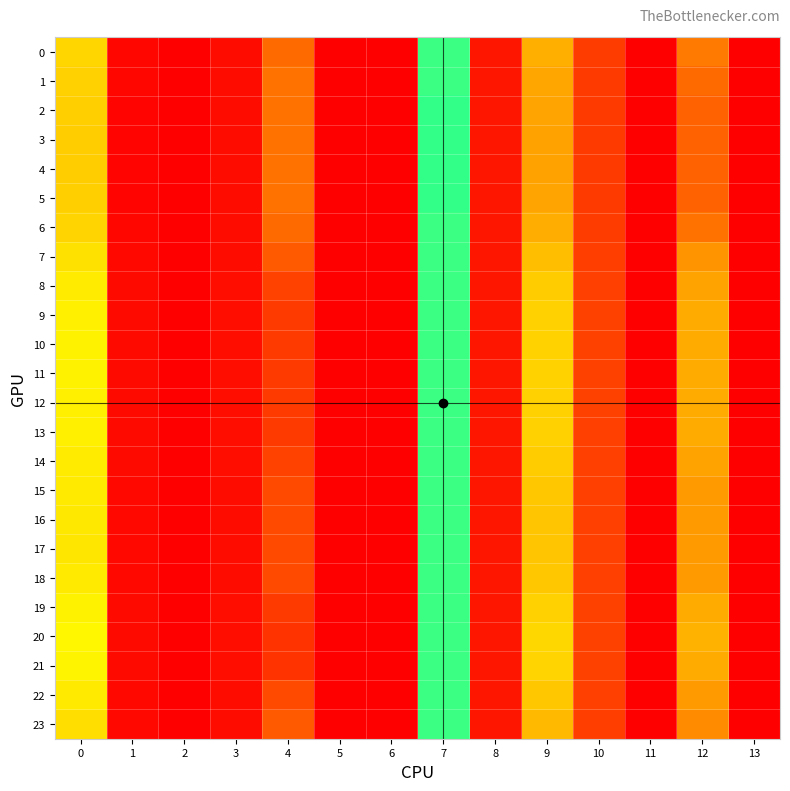

Reading left to right, transcribe all the data shown in this chart.

0: 0=1.3	1=0.0	2=0.0	3=0.1	4=3.1	5=0.0	6=0.0	7=1.9	8=0.1	9=1.1	10=0.4	11=0.0	12=3.1	13=0.0
1: 0=1.3	1=0.0	2=0.0	3=0.1	4=3.1	5=0.0	6=0.0	7=1.9	8=0.1	9=1.0	10=0.4	11=0.0	12=3.1	13=0.0
2: 0=1.2	1=0.0	2=0.0	3=0.1	4=3.1	5=0.0	6=0.0	7=1.9	8=0.1	9=1.0	10=0.4	11=0.0	12=3.1	13=0.0
3: 0=1.2	1=0.0	2=0.0	3=0.1	4=3.1	5=0.0	6=0.0	7=1.9	8=0.1	9=1.0	10=0.4	11=0.0	12=3.1	13=0.0
4: 0=1.2	1=0.0	2=0.0	3=0.1	4=3.1	5=0.0	6=0.0	7=1.9	8=0.1	9=1.0	10=0.4	11=0.0	12=3.1	13=0.0
5: 0=1.2	1=0.0	2=0.0	3=0.1	4=3.1	5=0.0	6=0.0	7=1.9	8=0.1	9=1.0	10=0.4	11=0.0	12=3.1	13=0.0
6: 0=1.3	1=0.0	2=0.0	3=0.1	4=3.1	5=0.0	6=0.0	7=1.9	8=0.1	9=1.0	10=0.4	11=0.0	12=3.1	13=0.0
7: 0=1.4	1=0.1	2=0.0	3=0.1	4=3.1	5=0.0	6=0.0	7=1.9	8=0.1	9=1.1	10=0.4	11=0.0	12=3.1	13=0.0
8: 0=1.5	1=0.1	2=0.0	3=0.1	4=3.2	5=0.0	6=0.0	7=1.9	8=0.1	9=1.2	10=0.4	11=0.0	12=3.0	13=0.0
9: 0=1.5	1=0.1	2=0.0	3=0.1	4=3.2	5=0.0	6=0.0	7=1.9	8=0.1	9=1.3	10=0.4	11=0.0	12=3.0	13=0.0
10: 0=1.5	1=0.1	2=0.0	3=0.1	4=3.2	5=0.0	6=0.0	7=1.9	8=0.1	9=1.3	10=0.4	11=0.0	12=3.0	13=0.0
11: 0=1.5	1=0.1	2=0.0	3=0.1	4=3.2	5=0.0	6=0.0	7=1.9	8=0.1	9=1.3	10=0.4	11=0.0	12=3.0	13=0.0
12: 0=1.5	1=0.1	2=0.0	3=0.1	4=3.2	5=0.0	6=0.0	7=1.9	8=0.1	9=1.3	10=0.4	11=0.0	12=3.0	13=0.0
13: 0=1.5	1=0.1	2=0.0	3=0.1	4=3.2	5=0.0	6=0.0	7=1.9	8=0.1	9=1.3	10=0.4	11=0.0	12=3.0	13=0.0
14: 0=1.5	1=0.1	2=0.0	3=0.1	4=3.2	5=0.0	6=0.0	7=1.9	8=0.1	9=1.2	10=0.4	11=0.0	12=3.0	13=0.0
15: 0=1.4	1=0.1	2=0.0	3=0.1	4=3.2	5=0.0	6=0.0	7=1.9	8=0.1	9=1.2	10=0.4	11=0.0	12=3.0	13=0.0
16: 0=1.4	1=0.1	2=0.0	3=0.1	4=3.2	5=0.0	6=0.0	7=1.9	8=0.1	9=1.2	10=0.4	11=0.0	12=3.0	13=0.0
17: 0=1.4	1=0.1	2=0.0	3=0.1	4=3.2	5=0.0	6=0.0	7=1.9	8=0.1	9=1.2	10=0.4	11=0.0	12=3.0	13=0.0
18: 0=1.4	1=0.1	2=0.0	3=0.1	4=3.2	5=0.0	6=0.0	7=1.9	8=0.1	9=1.2	10=0.4	11=0.0	12=3.0	13=0.0
19: 0=1.5	1=0.1	2=0.0	3=0.1	4=3.2	5=0.0	6=0.0	7=1.9	8=0.1	9=1.3	10=0.4	11=0.0	12=3.0	13=0.0
20: 0=1.5	1=0.1	2=0.0	3=0.1	4=3.2	5=0.0	6=0.0	7=1.9	8=0.1	9=1.3	10=0.4	11=0.0	12=3.0	13=0.0
21: 0=1.5	1=0.1	2=0.0	3=0.1	4=3.2	5=0.0	6=0.0	7=1.9	8=0.1	9=1.3	10=0.4	11=0.0	12=3.0	13=0.0
22: 0=1.4	1=0.1	2=0.0	3=0.1	4=3.2	5=0.0	6=0.0	7=1.9	8=0.1	9=1.2	10=0.4	11=0.0	12=3.0	13=0.0
23: 0=1.4	1=0.1	2=0.0	3=0.1	4=3.1	5=0.0	6=0.0	7=1.9	8=0.1	9=1.1	10=0.4	11=0.0	12=3.1	13=0.0